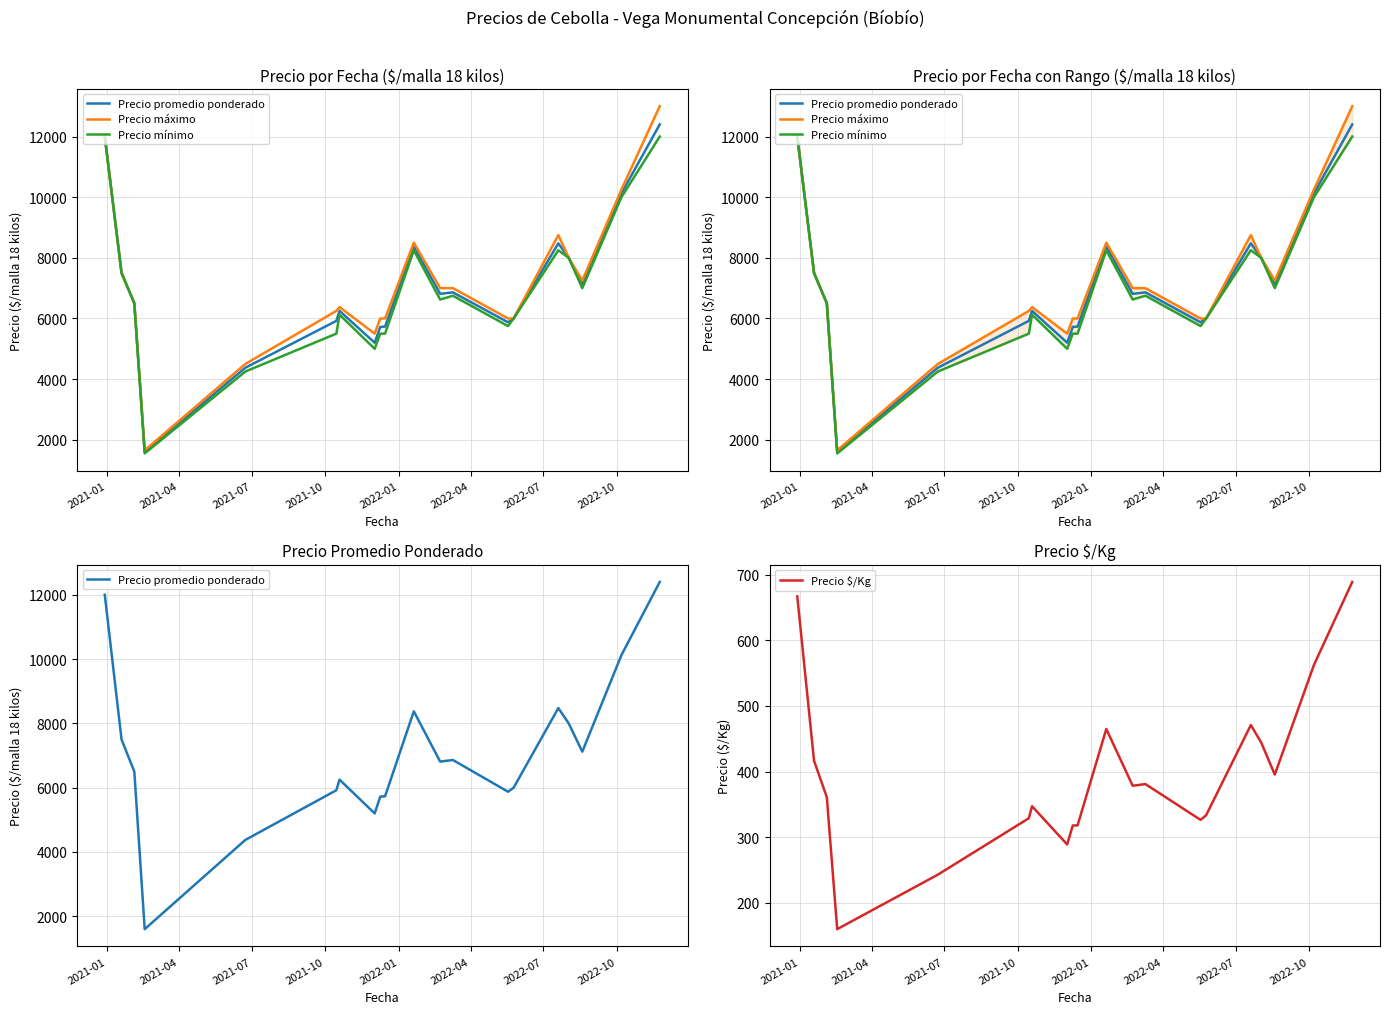

What is the highest value of the Precio $/Kg series?

689.0